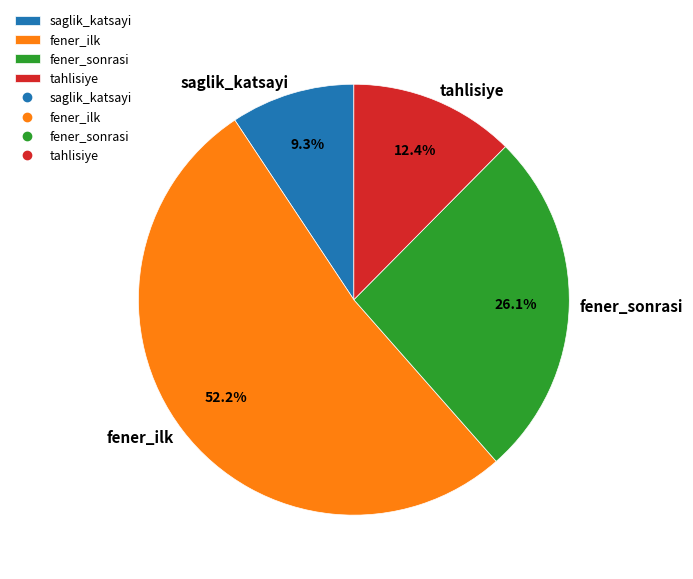

The fener_ilk slice represents 40% of the pie. True or false?

False